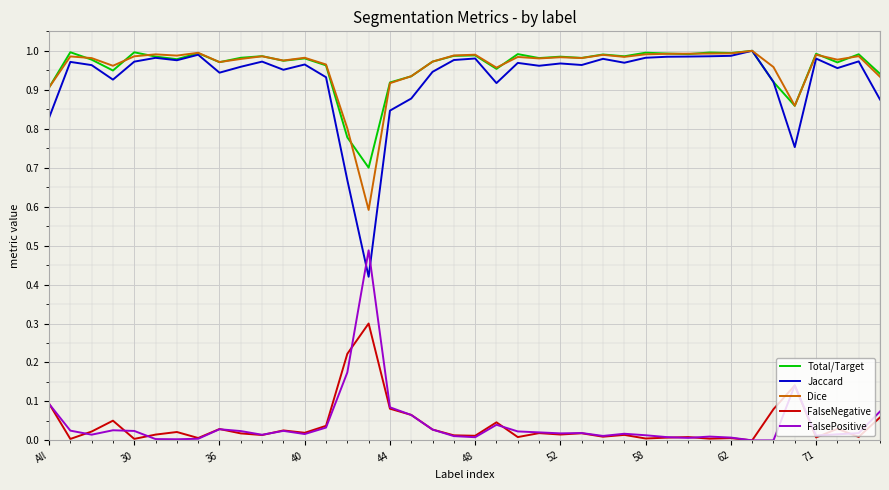

Which series has the widest spread of values?

Jaccard